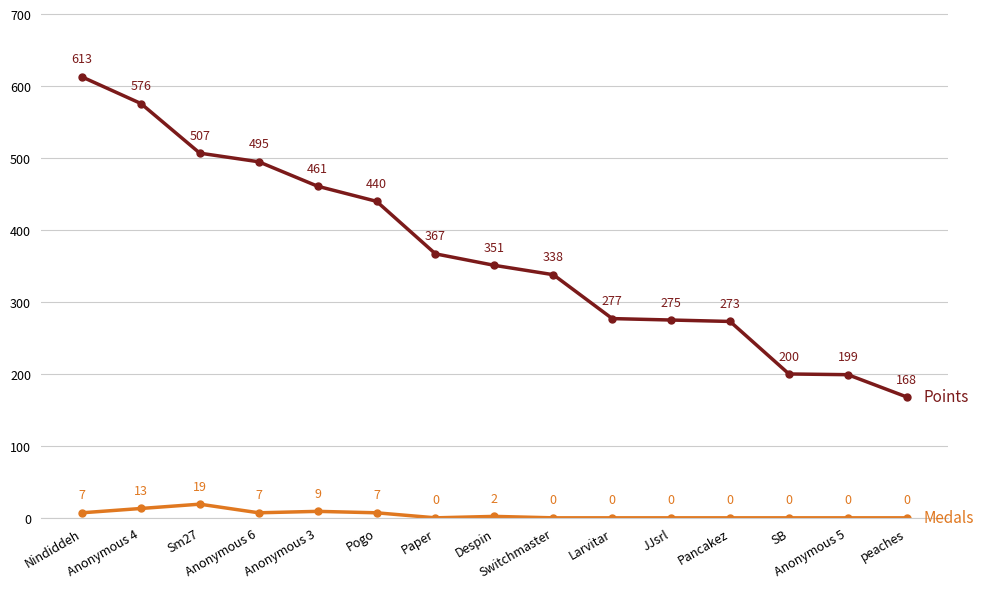

What is the label of the 13th point from the left?

SB